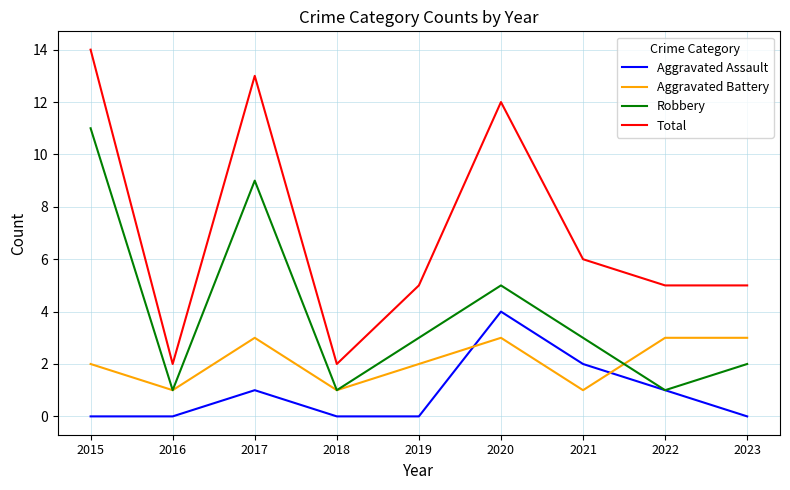

At which label does Total reach its peak?

2015